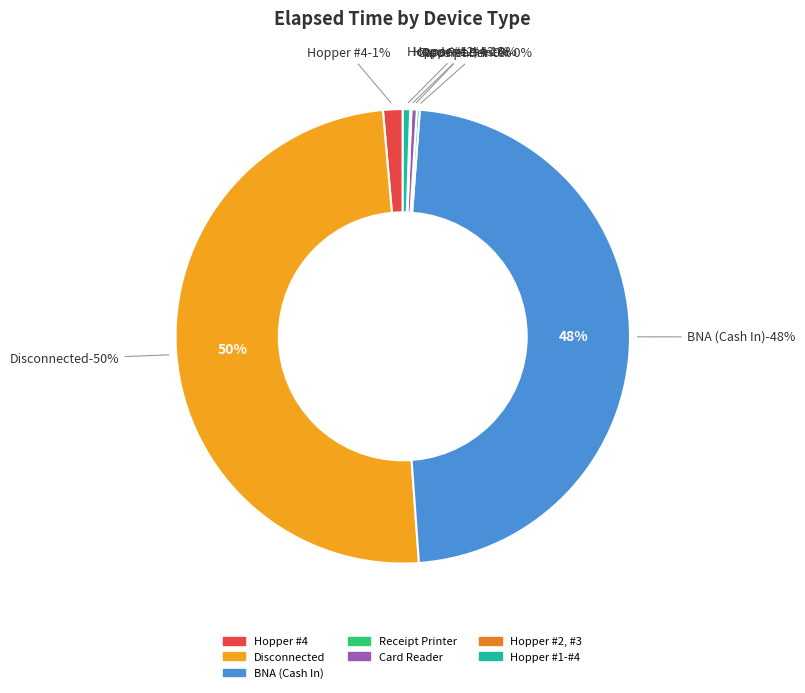

Which category has the smallest portion of the pie?

Hopper #2, Hopper #3